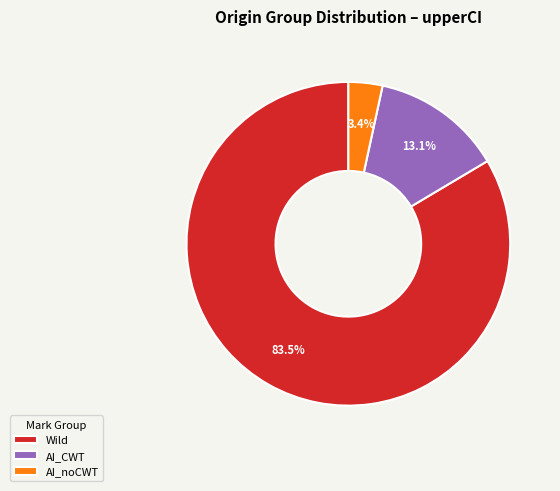

Between Wild and AI_noCWT, which is larger?

Wild